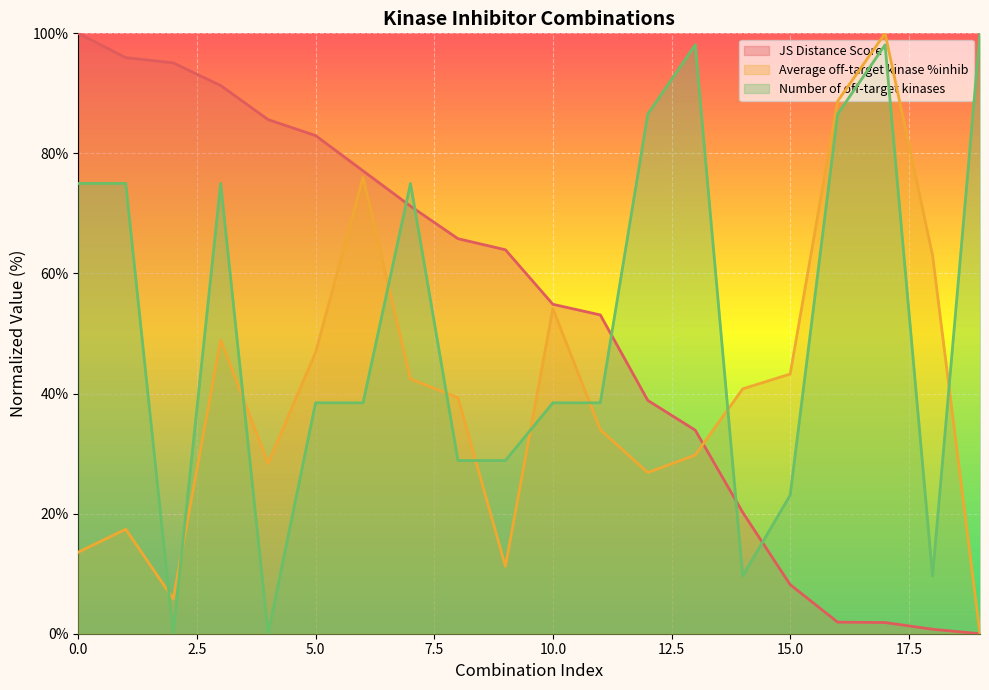

Rank the categories by Number of off-target kinases value from highest to lowest.

19, 13, 17, 12, 16, 0, 1, 3, 7, 5, 6, 10, 11, 8, 9, 15, 14, 18, 2, 4